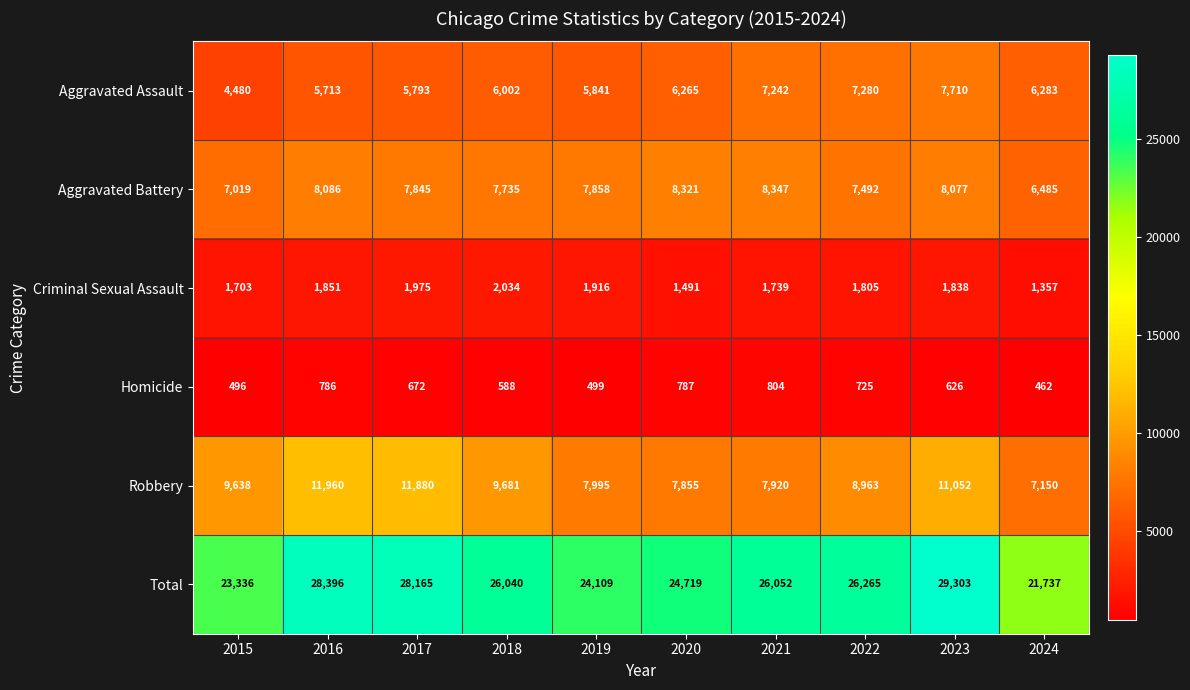

What is the lowest value of the Homicide series?

462